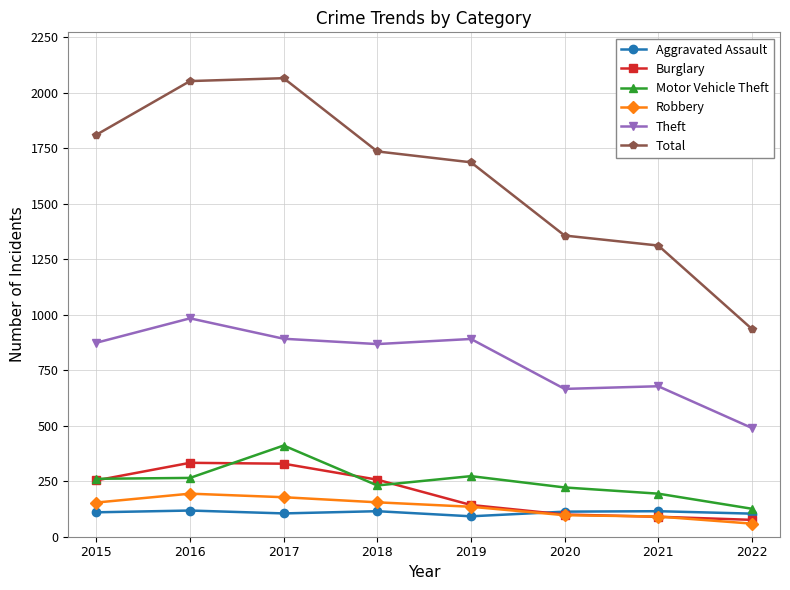

What value does the Aggravated Assault series have at 2016?

118